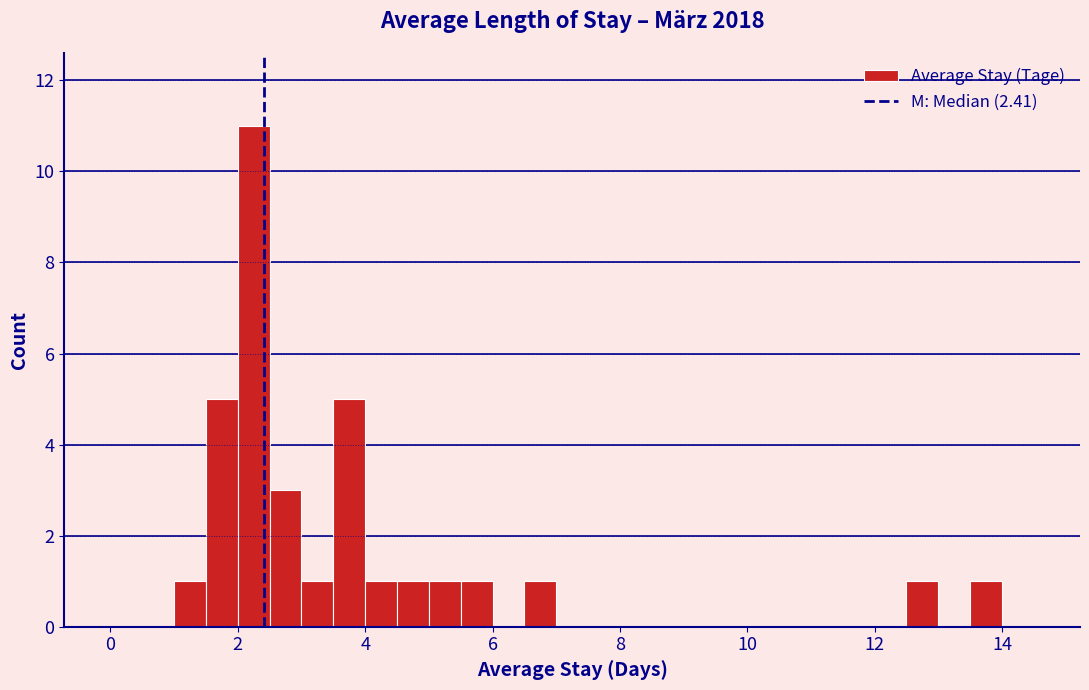

Read against the x-axis, roughly where is the centre of the tallest bar?

2.2